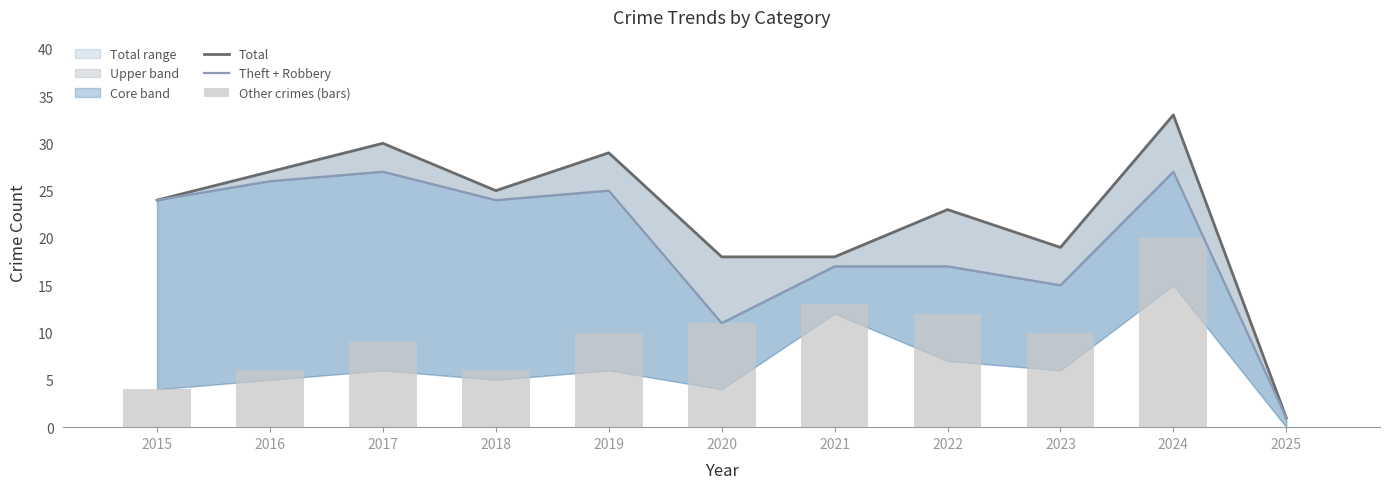

What are all the series names shown in the legend?

Total, Theft + Robbery, Other crimes (bars)